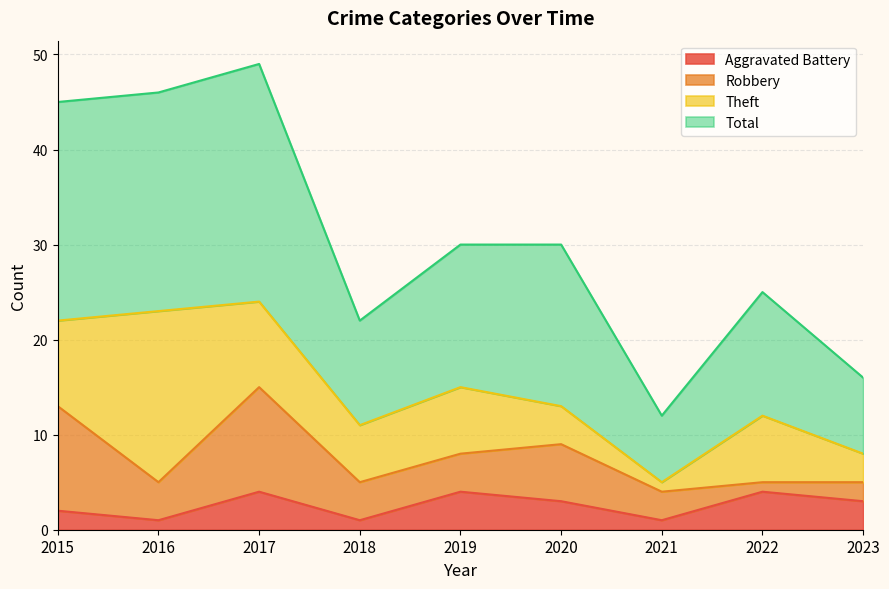

True or false: Total and Aggravated Battery cross at least once.

False